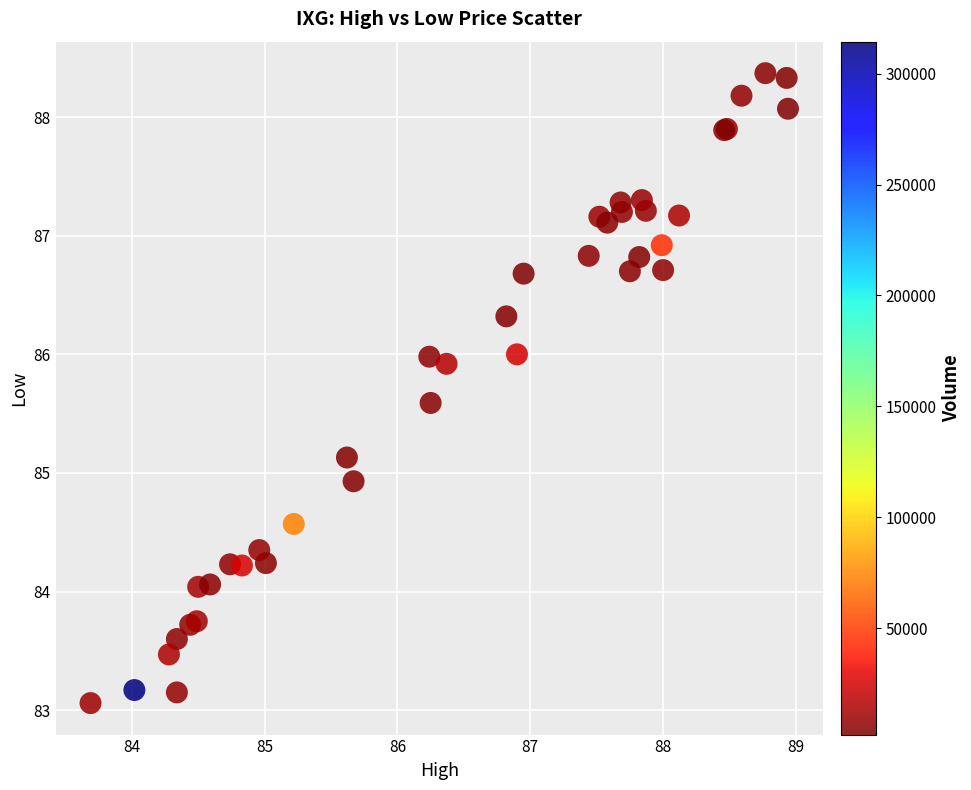

What Y value in the scatter plot is closest to 85?

84.9